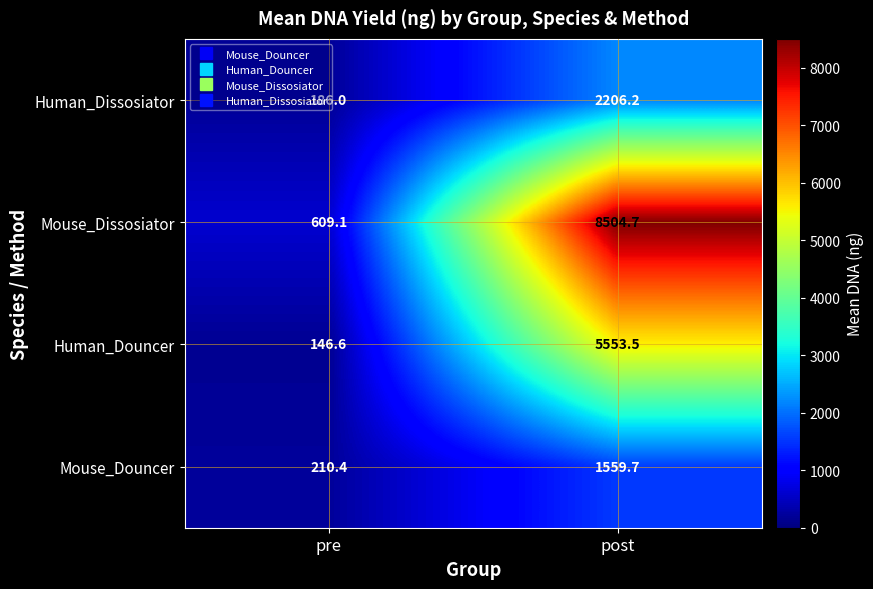

At which category is the sum across all series the highest?

post